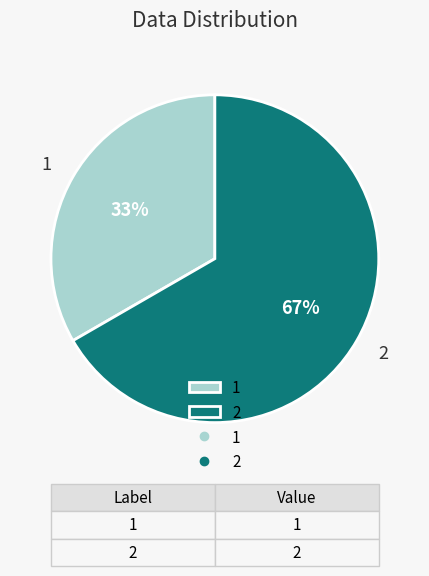

Combined, do 1 and 2 account for over 50%?

Yes